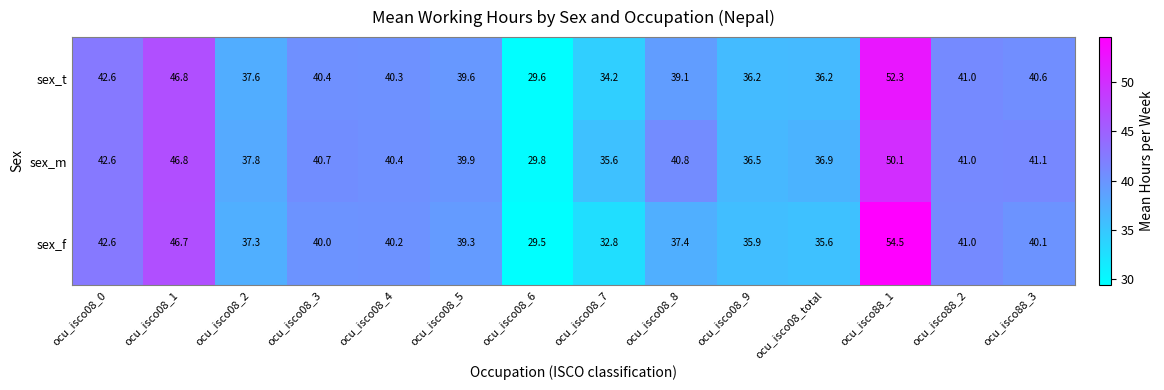

Where is sex_m nearest to the value 39?

ocu_isco08_5